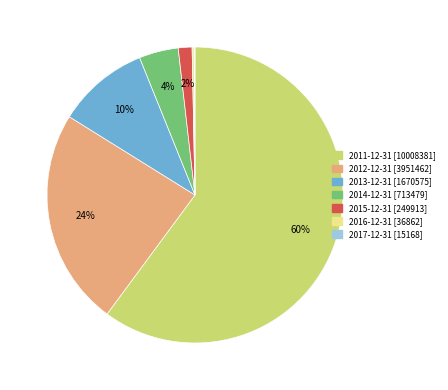

Do 2014-12-31 and 2012-12-31 together represent more than half of the pie?

No